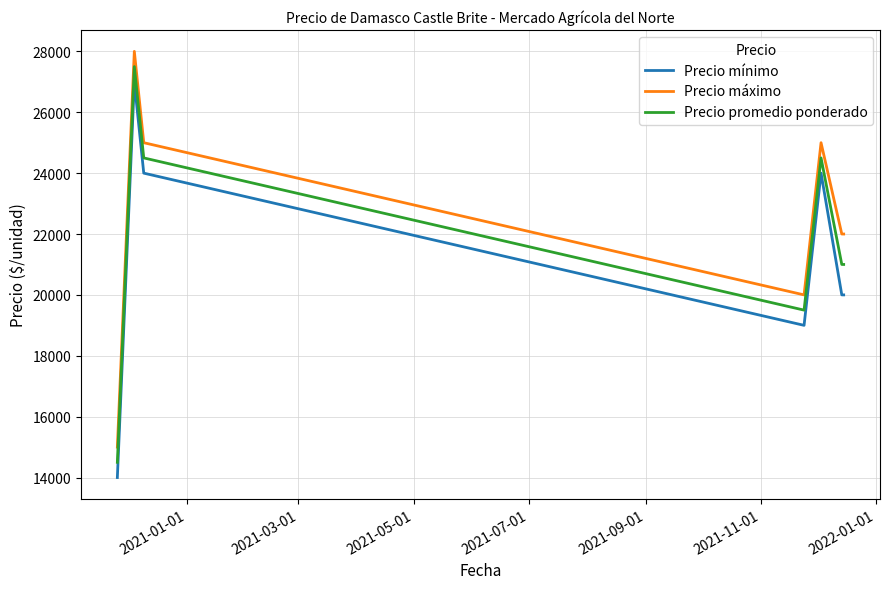

What is the difference between the maximum and minimum values in the Precio promedio ponderado series?

13000